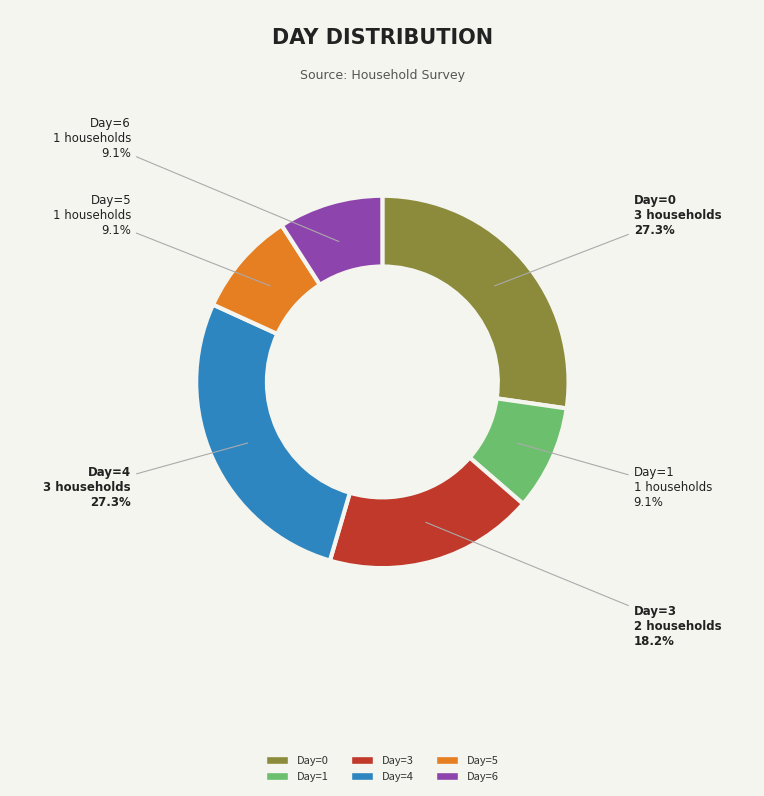

To the nearest percent, what portion does Day=3 represent?

18%